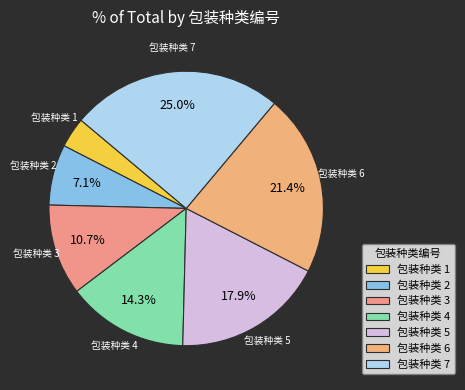

Combined, do 包装种类 7 and 包装种类 4 account for over 50%?

No